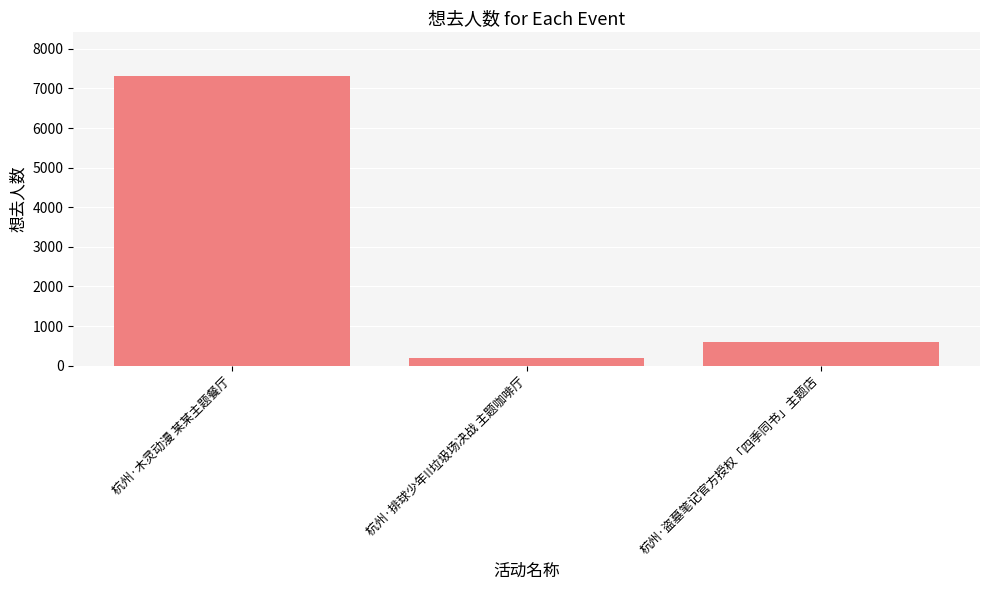

How many bars are there in total?

3